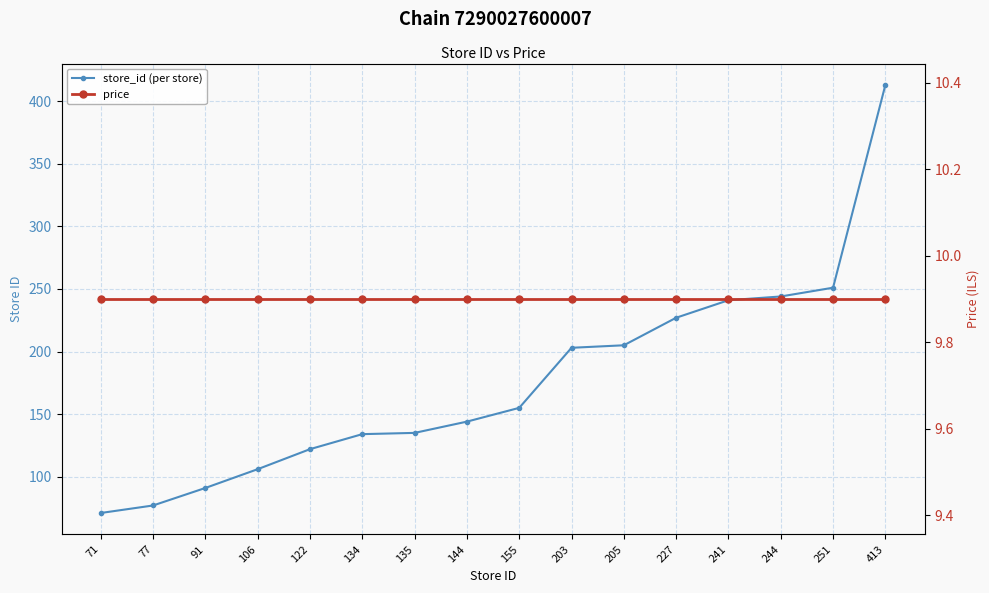

Reading right to left, what are all the values shown in this chart?

store_id (per store): 413.0	251.0	244.0	241.0	227.0	205.0	203.0	155.0	144.0	135.0	134.0	122.0	106.0	91.0	77.0	71.0
price: 9.9	9.9	9.9	9.9	9.9	9.9	9.9	9.9	9.9	9.9	9.9	9.9	9.9	9.9	9.9	9.9